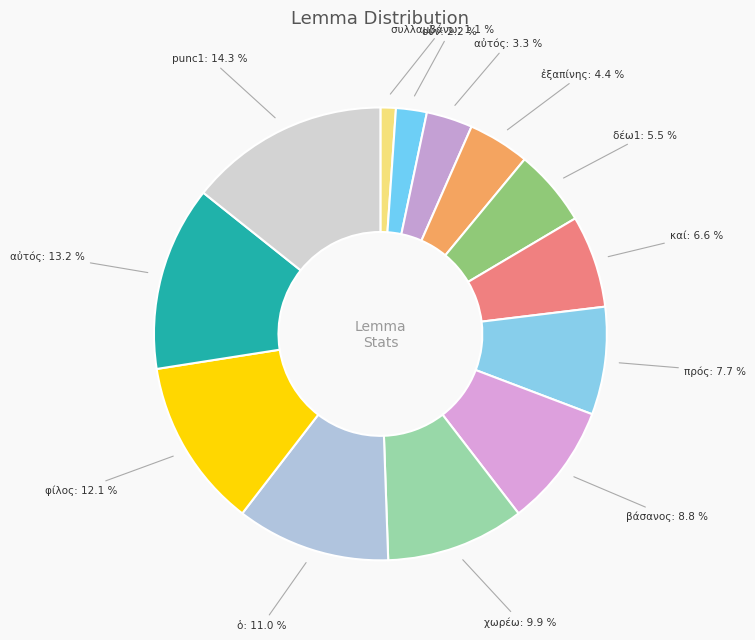

To the nearest percent, what is the difference between the largest and smallest slice percentages?

13%